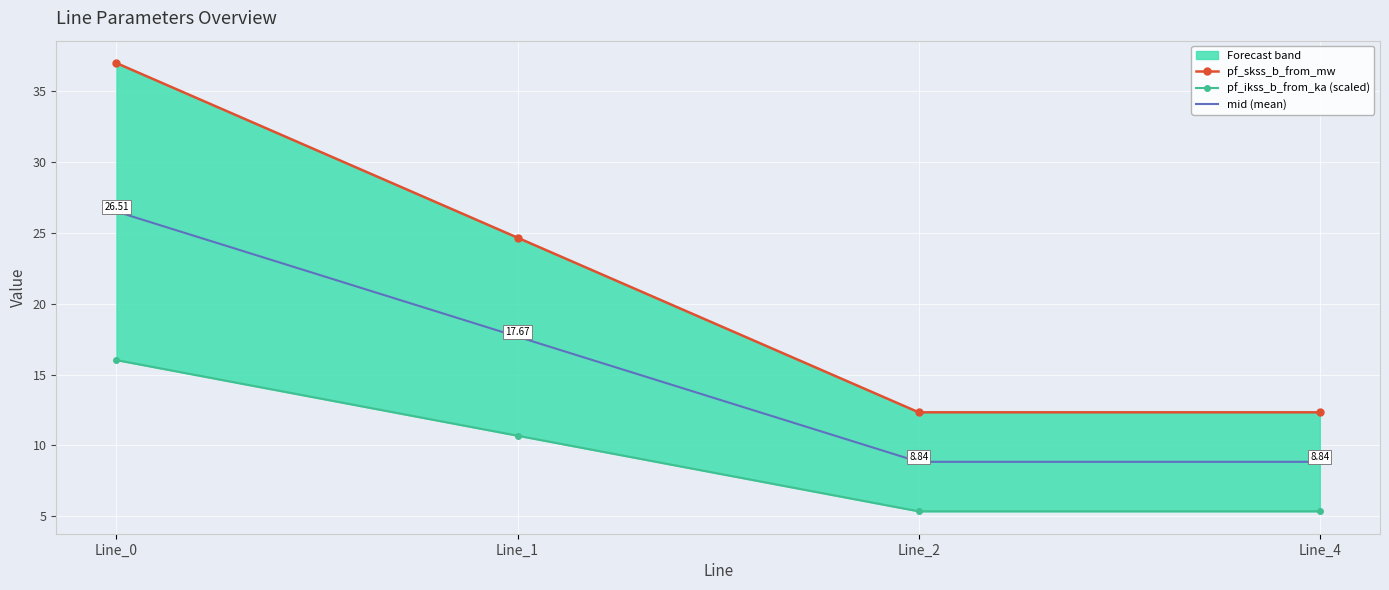

The value of pf_ikss_b_from_ka (scaled) at Line_0 is 16.0. True or false?

True